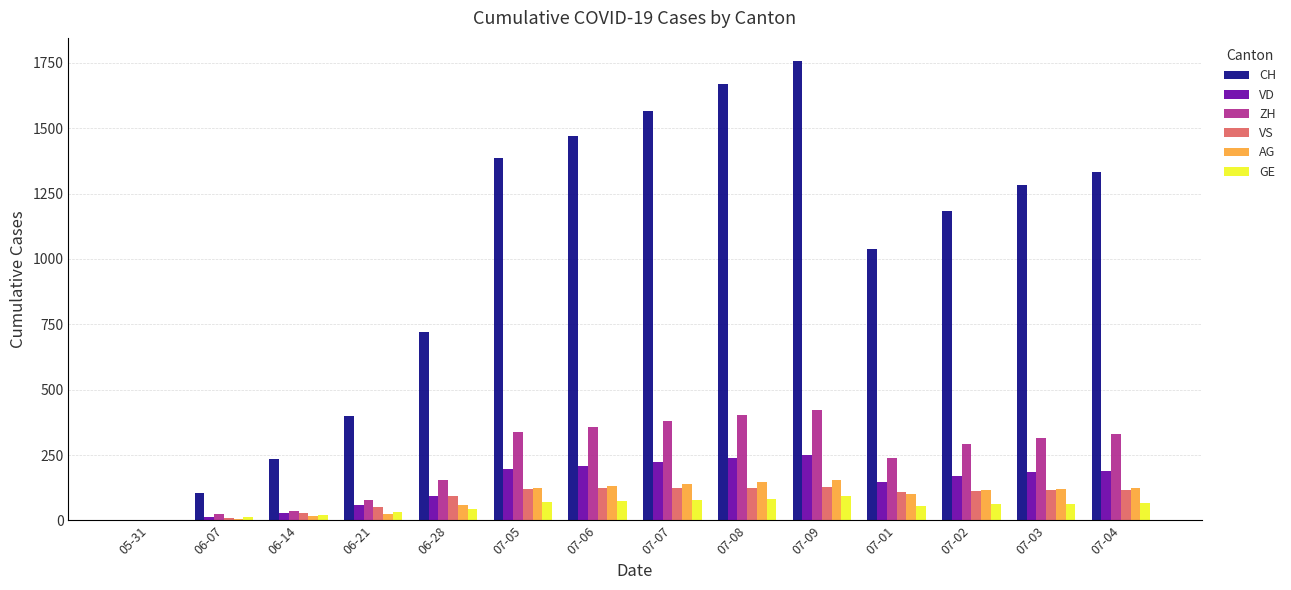

Which series has the largest range (max minus min)?

CH